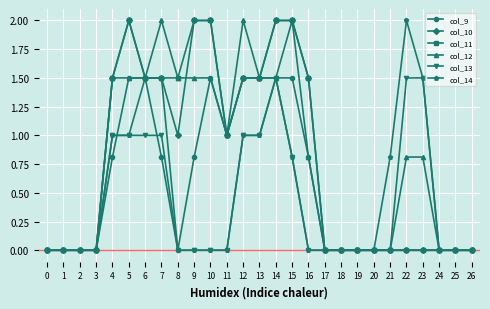

True or false: col_12 has more than 0 points higher than both neighbors.

True